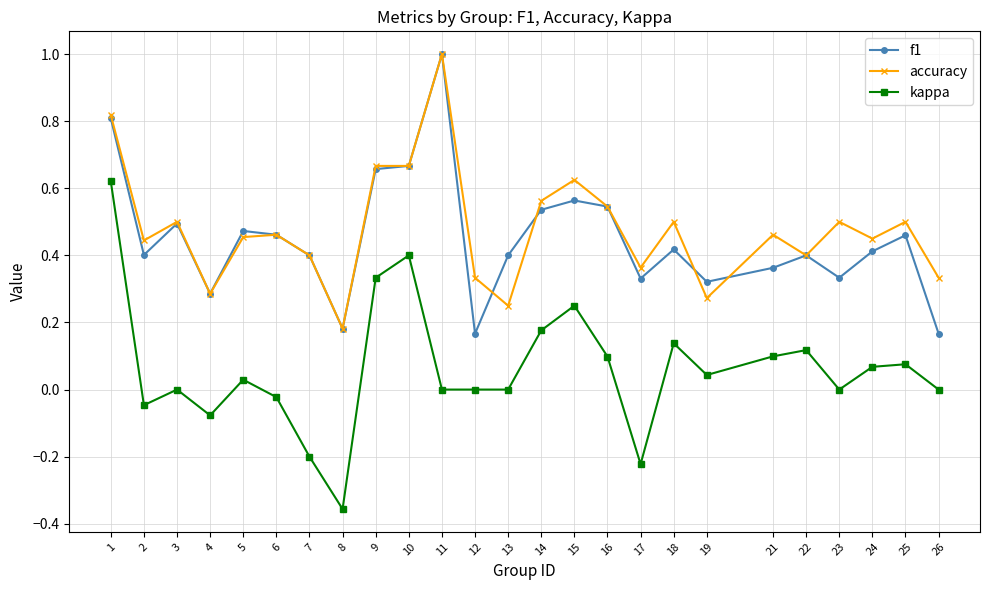

What is the greatest value displayed?

1.0